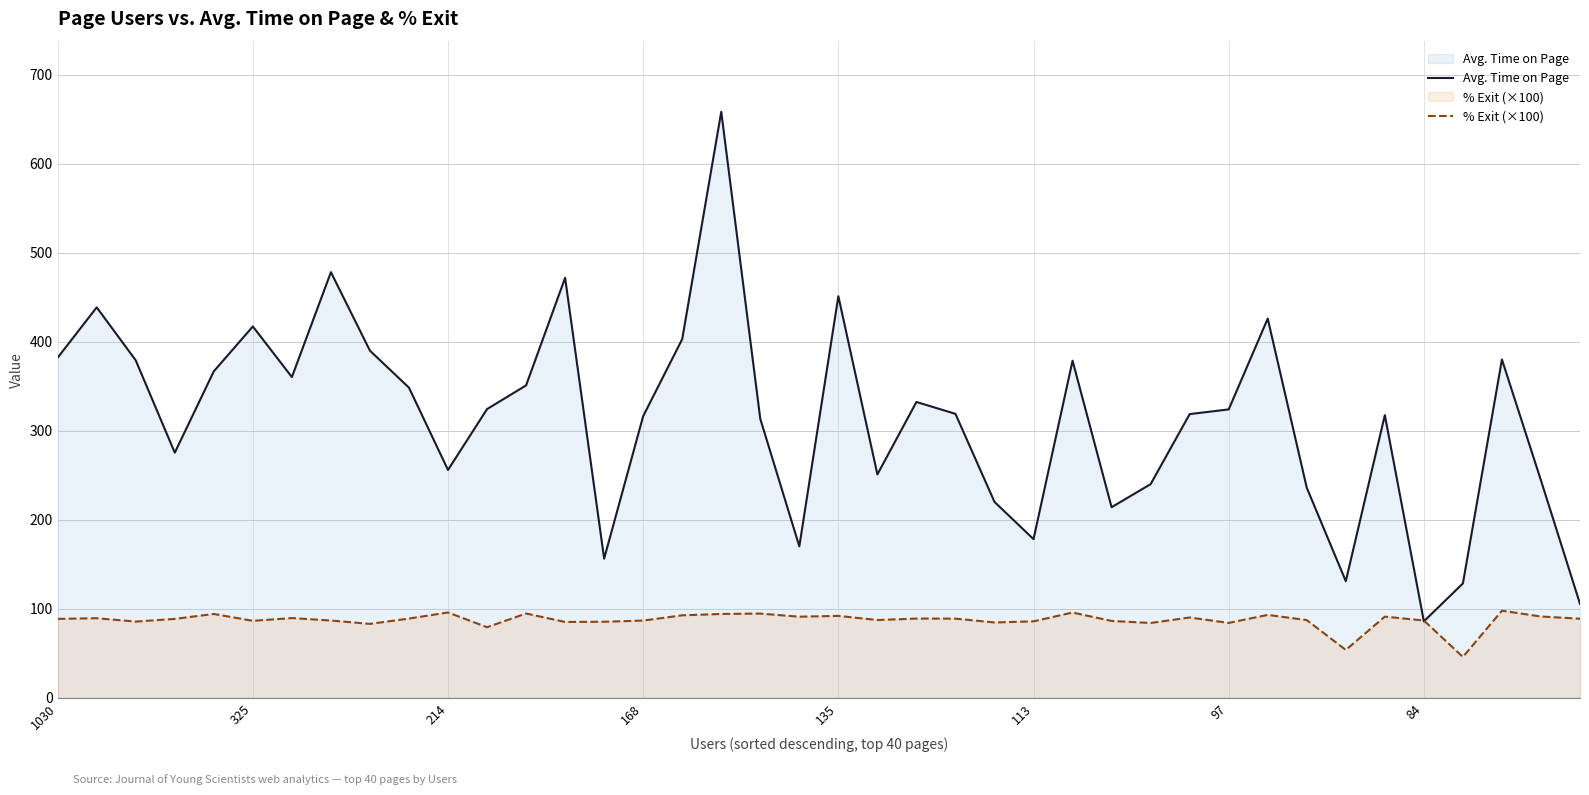

What is the average value of the Avg. Time on Page series?

313.4